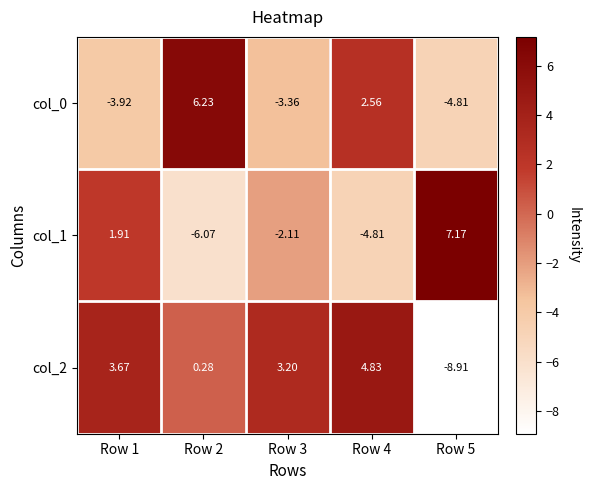

Is the value of col_2 at Row 2 greater than the value of col_0 at Row 4?

No